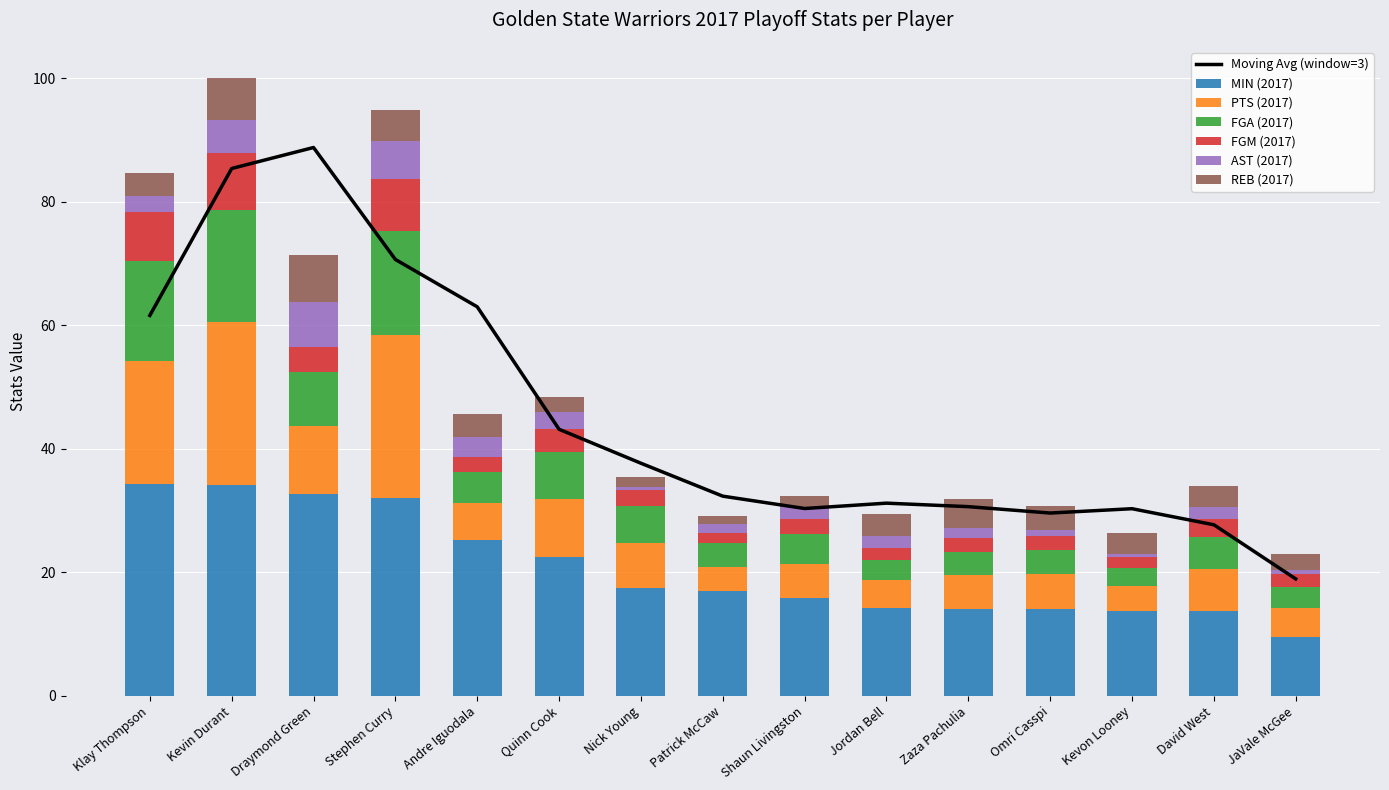

What is the minimum value for FGM (2017)?

1.6